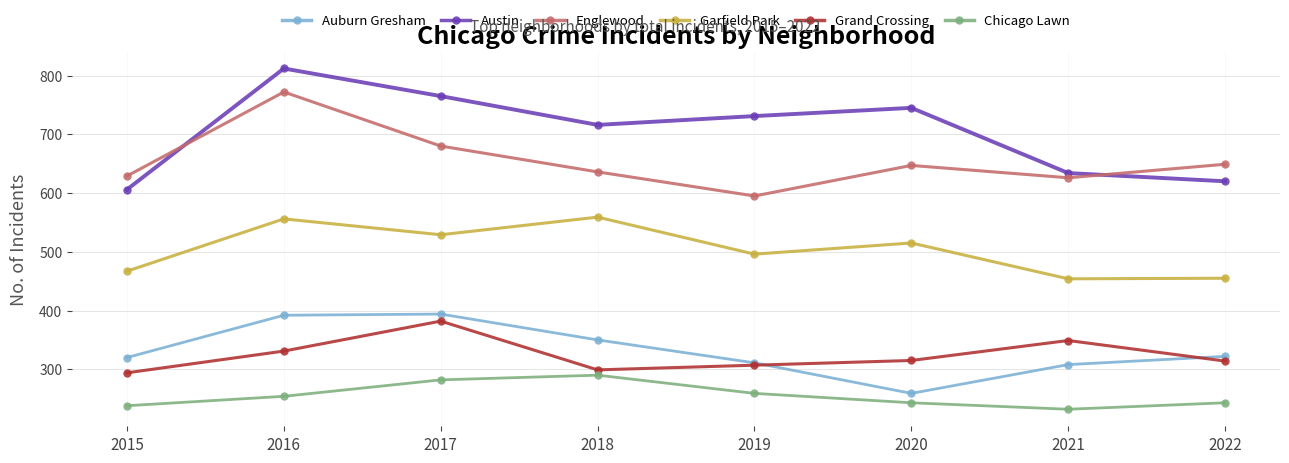

Is it true that Englewood equals 1166 at 2017?

False